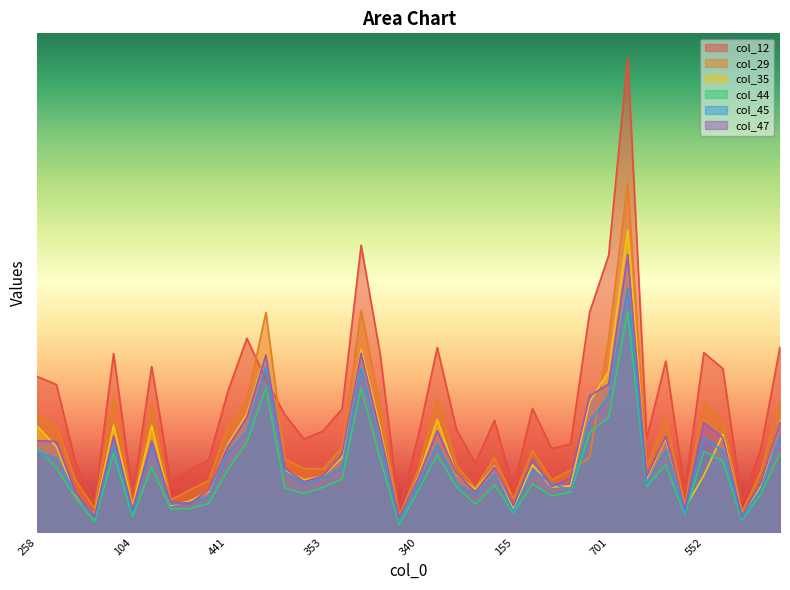

Which series has the largest total across all categories?

col_12